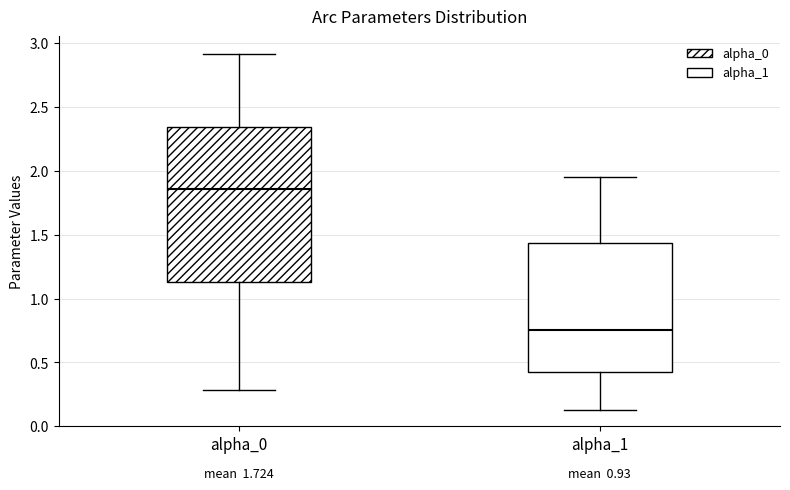

Reading left to right, transcribe this box plot: for each box, give where its median line is, the range the box spans, and where its two whiskers end, as read against the y-axis. The values are not printed on the chart, so give them approximately, as read against the axis.

alpha_0: median 1.85, box 1.15 to 2.35, whiskers 0.30 to 2.90
alpha_1: median 0.75, box 0.40 to 1.45, whiskers 0.10 to 1.95